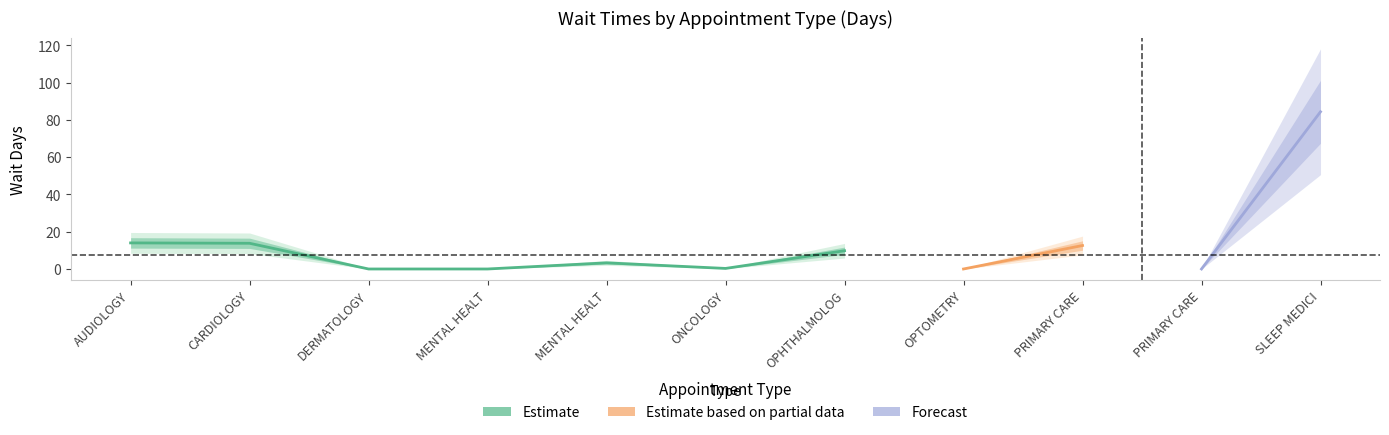

How many data points does each series have?

11